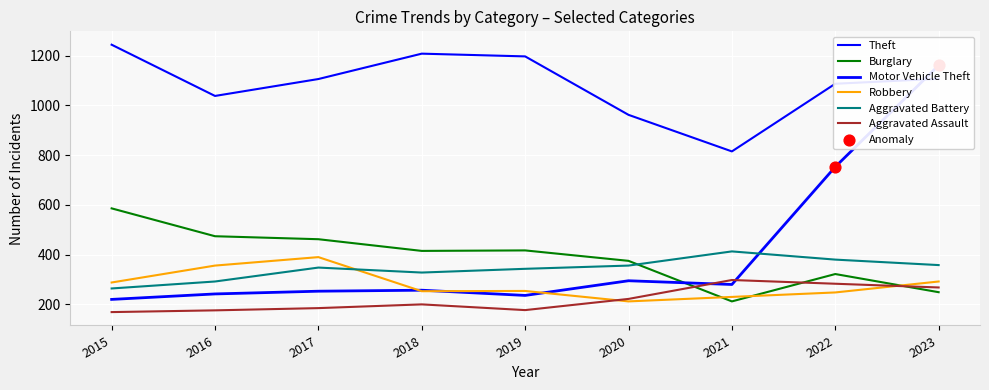

Which series has the largest Y range (max minus min)?

Motor Vehicle Theft